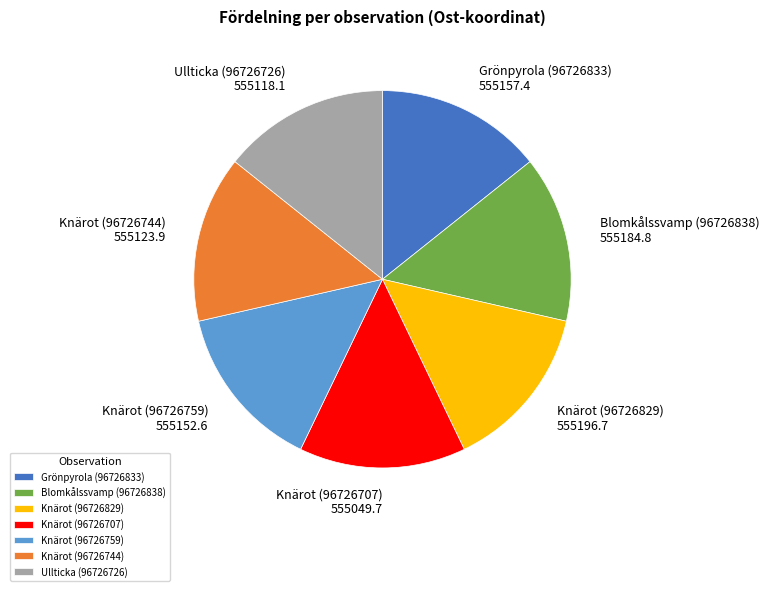

True or false: Knärot (96726829) accounts for 14% of the total.

True